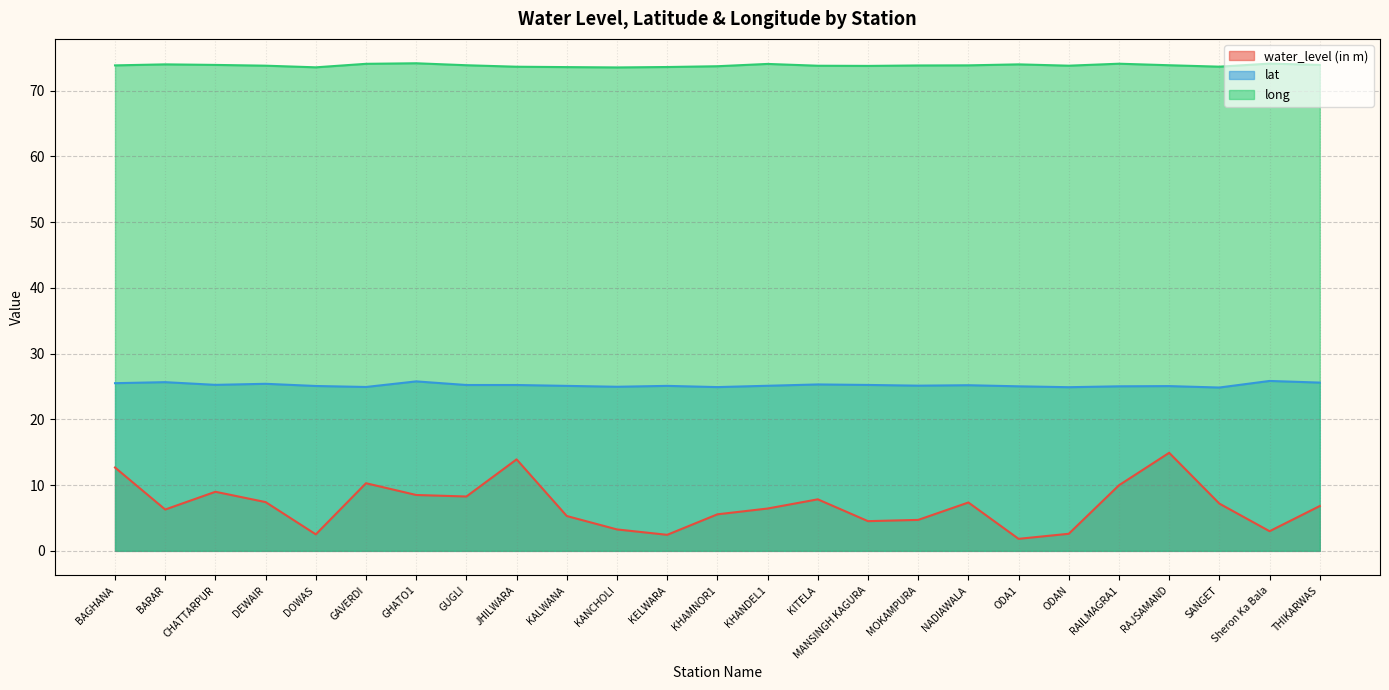

True or false: water_level (in m) and lat cross at least once.

False